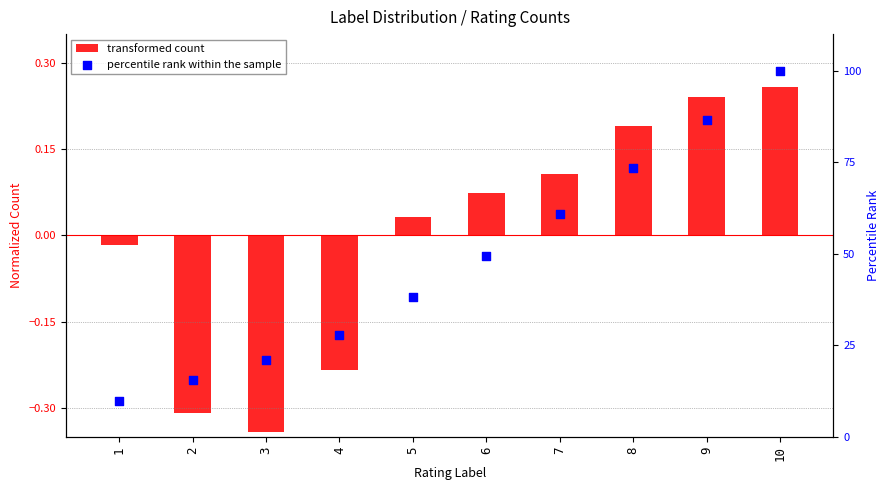

Which series contains the highest Y value?

percentile rank within the sample